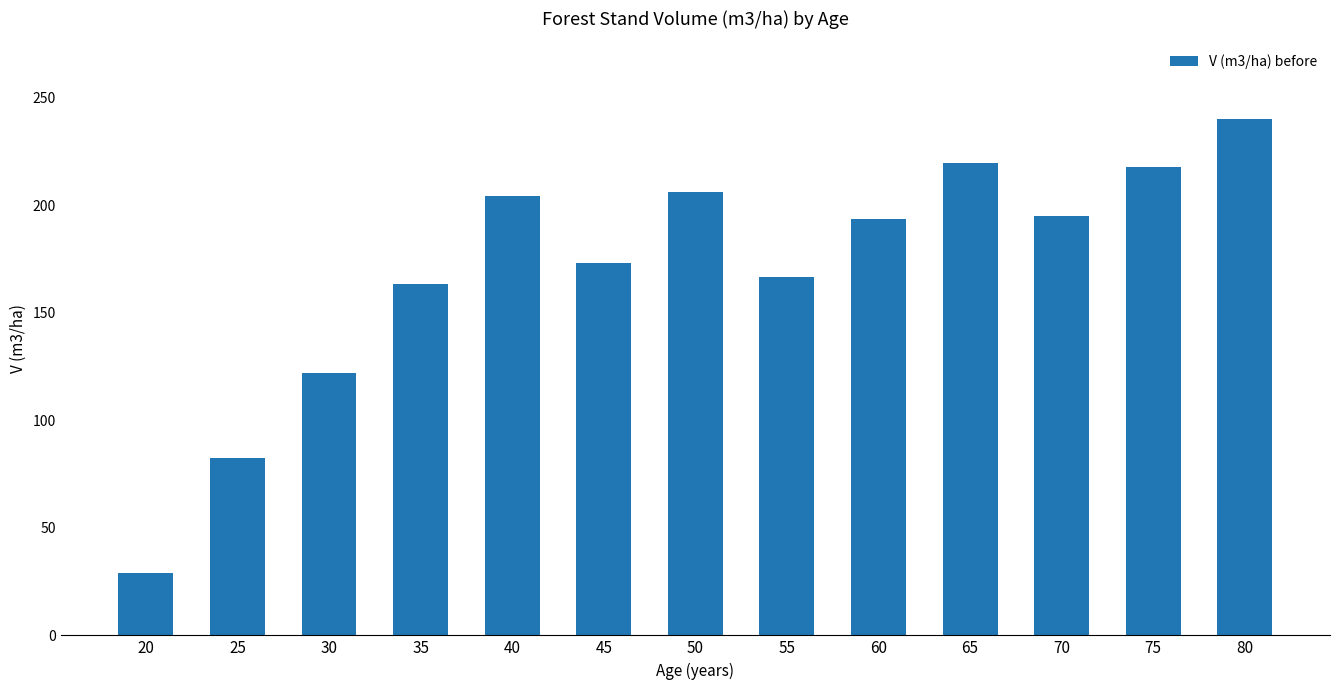

At which label is the value closest to 134?

30